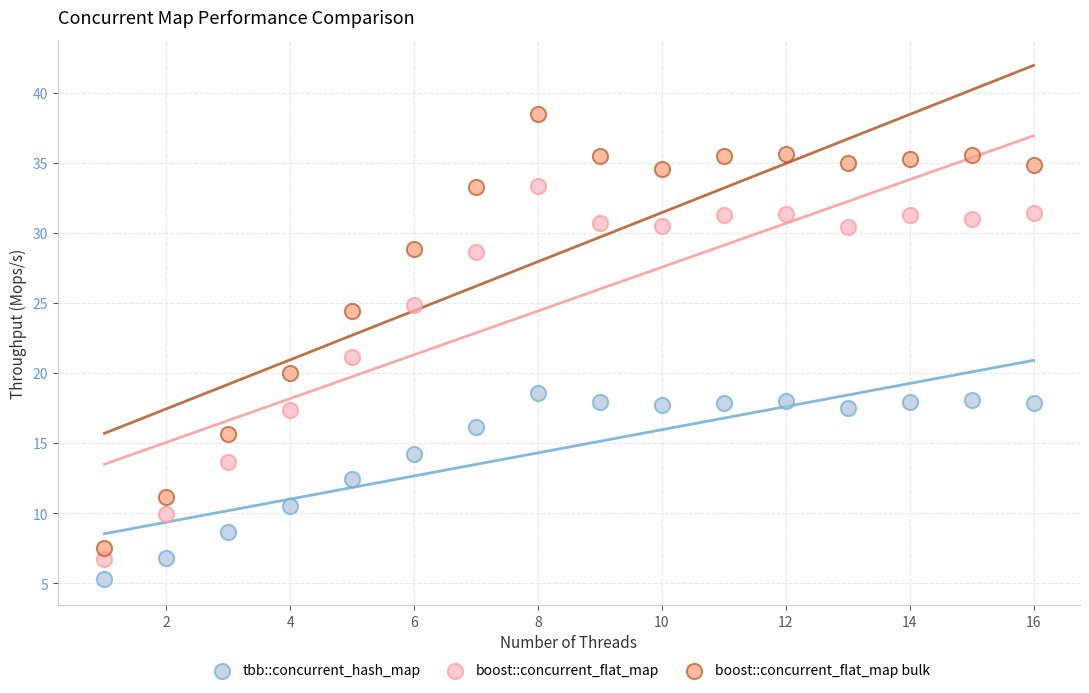

Which series contains the highest Y value?

boost::concurrent_flat_map bulk